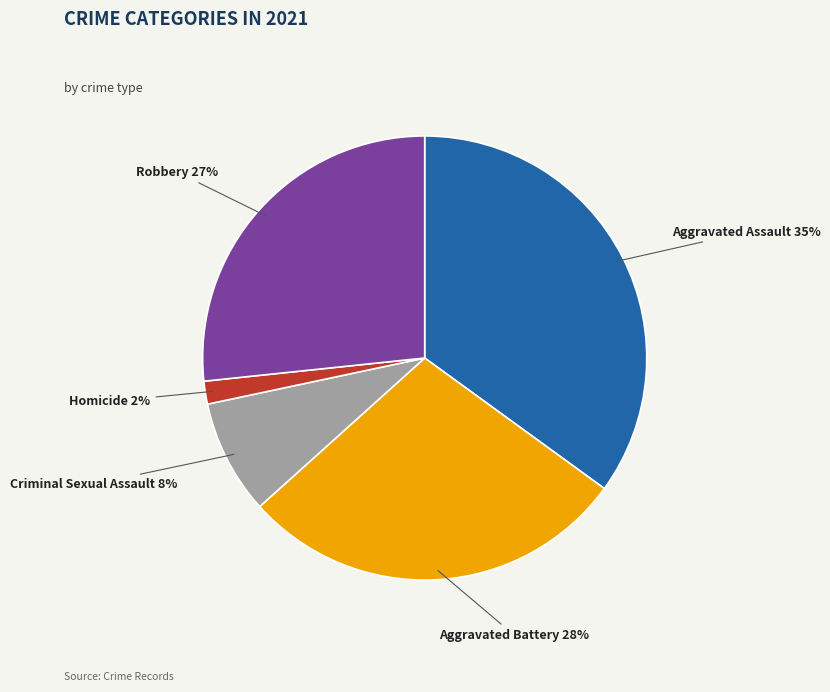

True or false: Aggravated Assault accounts for 26% of the total.

False